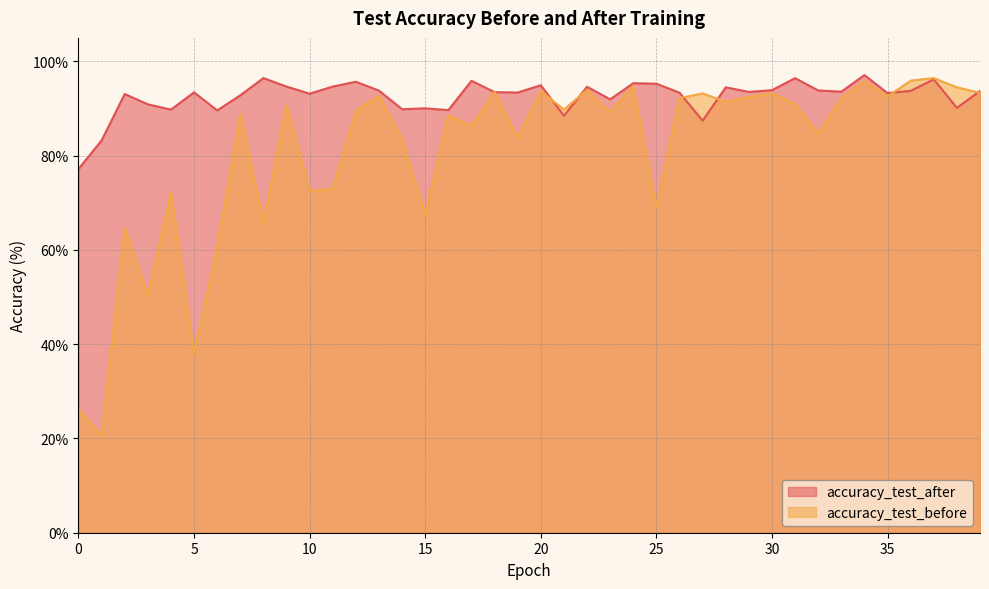

Count the number of categories in the chart.

40